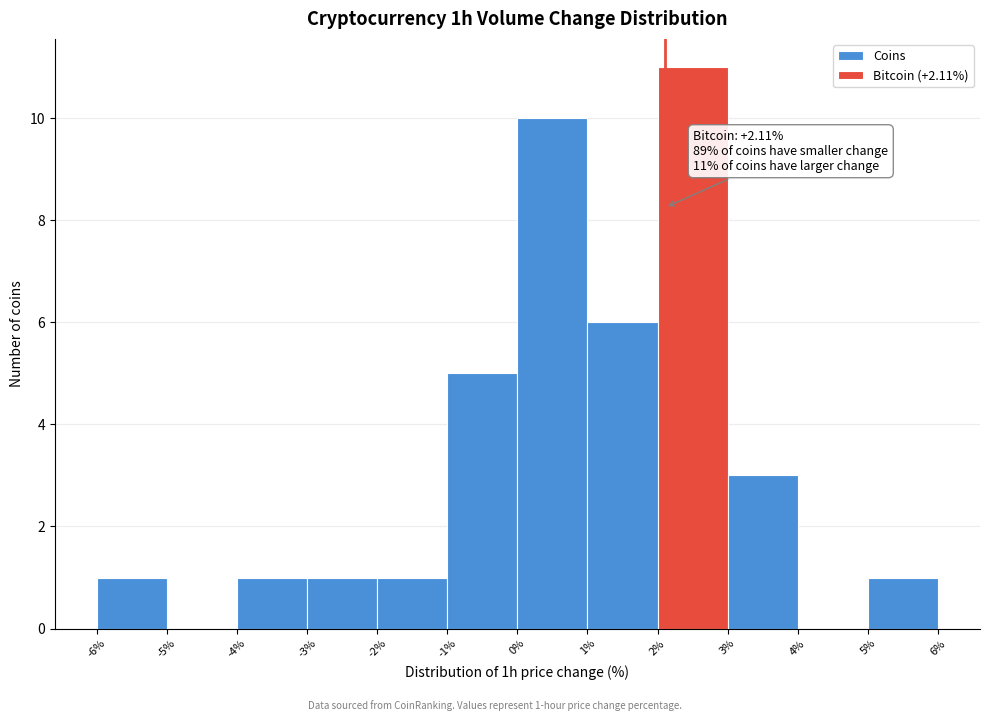

Over which range of the x-axis is the bar tallest?

2% to 3%